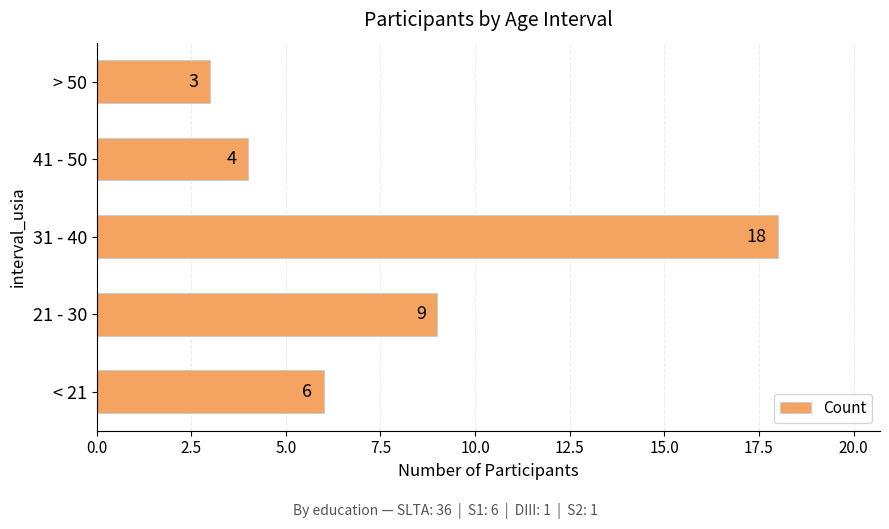

Is it true that the value at > 50 is 3?

True